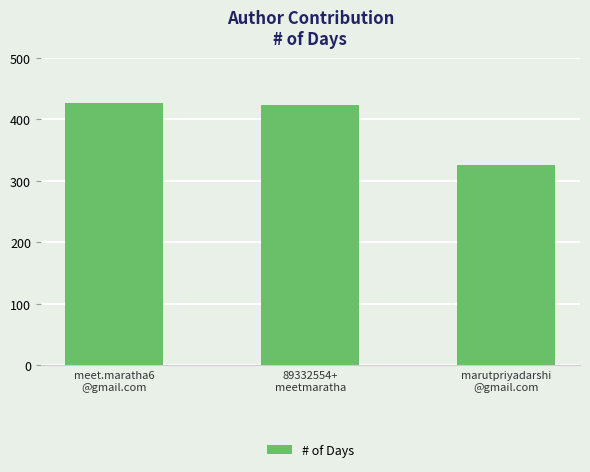

Reading left to right, extract all data points from this chart.

426	423	325